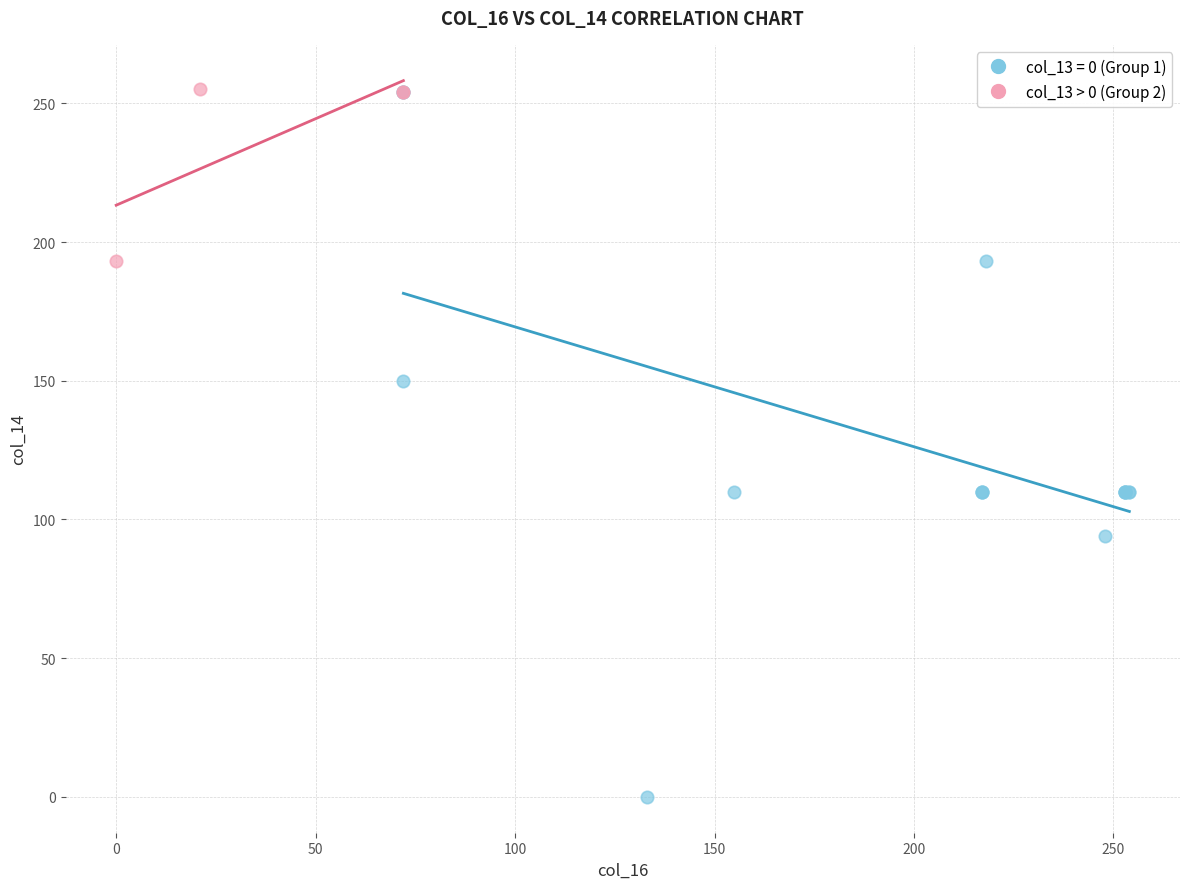

Which series contains the lowest Y value?

col_13 = 0 (Group 1)